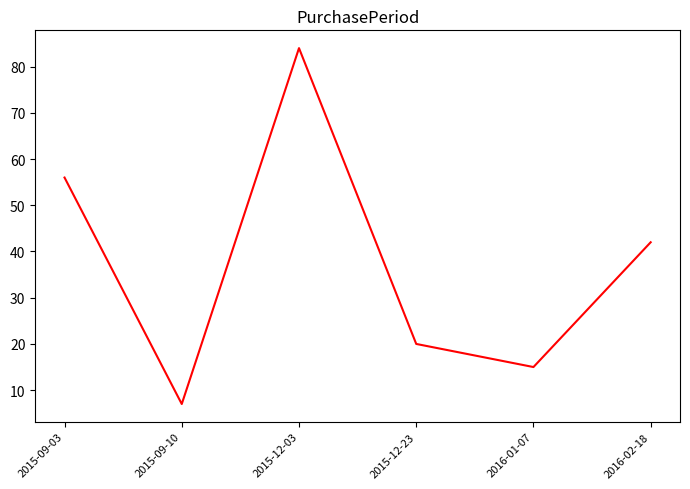

What is the change in value from 2015-09-10 to 2016-02-18?

+35